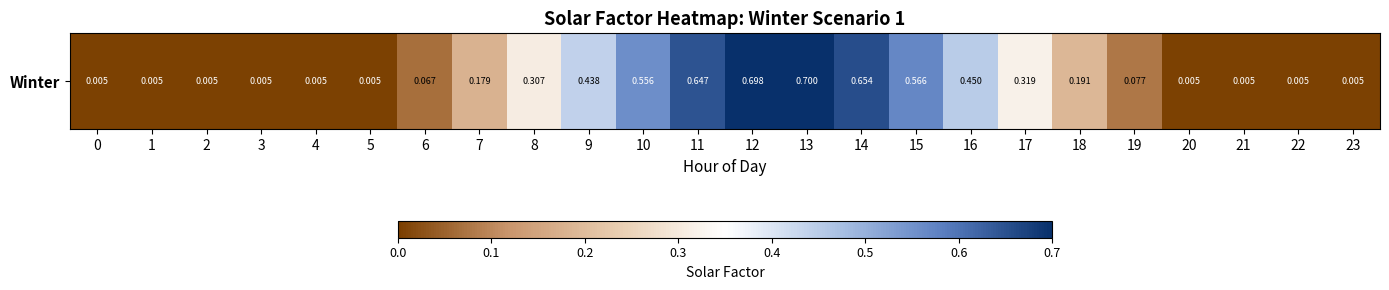

Is it true that the value at 2 is 0.0?

False